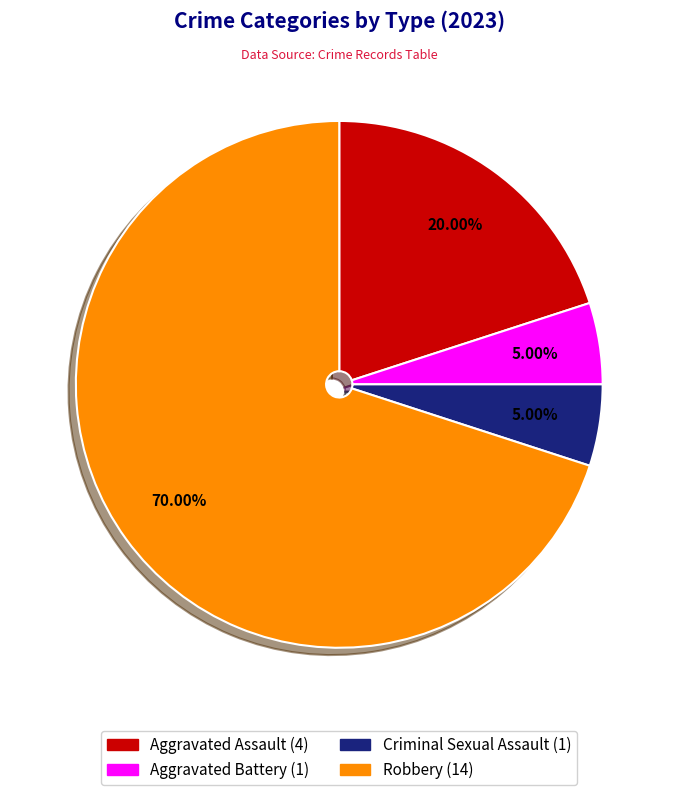

To the nearest percent, what is the difference between the largest and smallest slice percentages?

65%